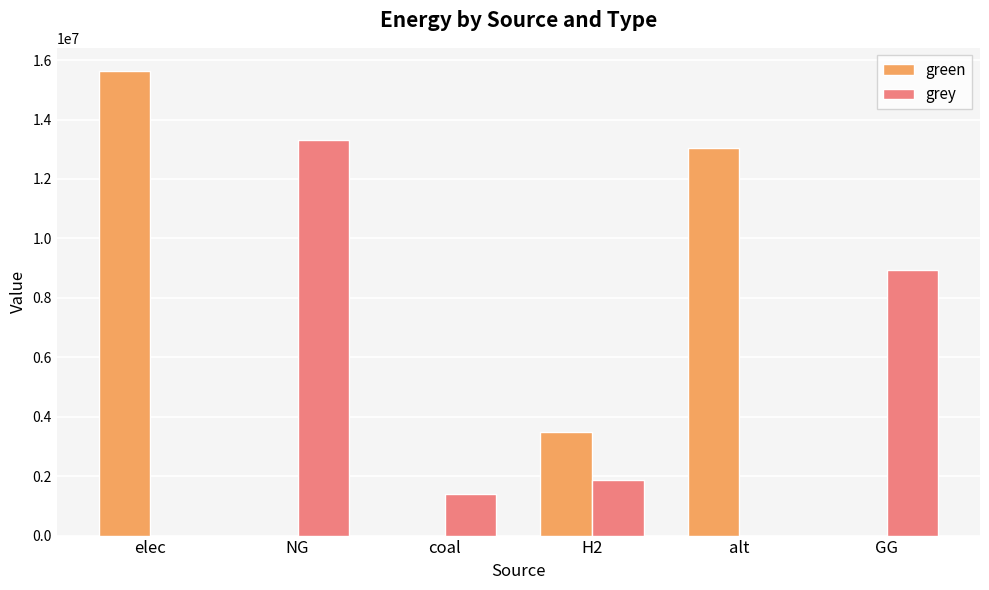

What is the total value across all series at H2?

5353629.6